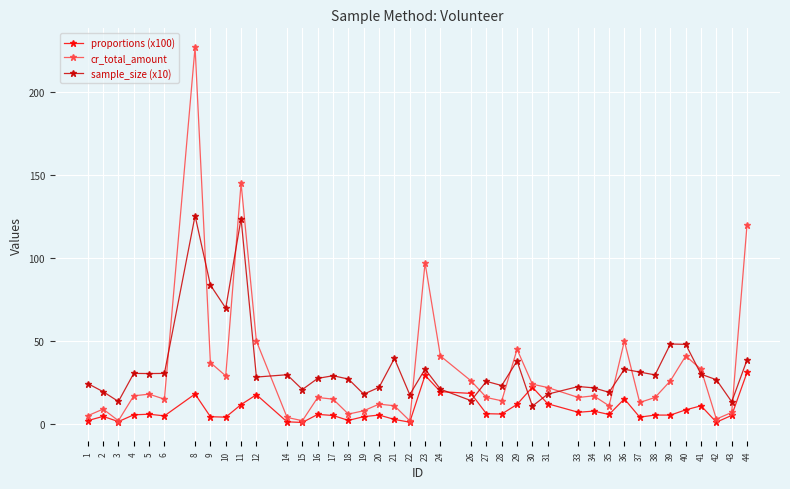

What is the value of the cr_total_amount point at the 6th from the left?

15.0